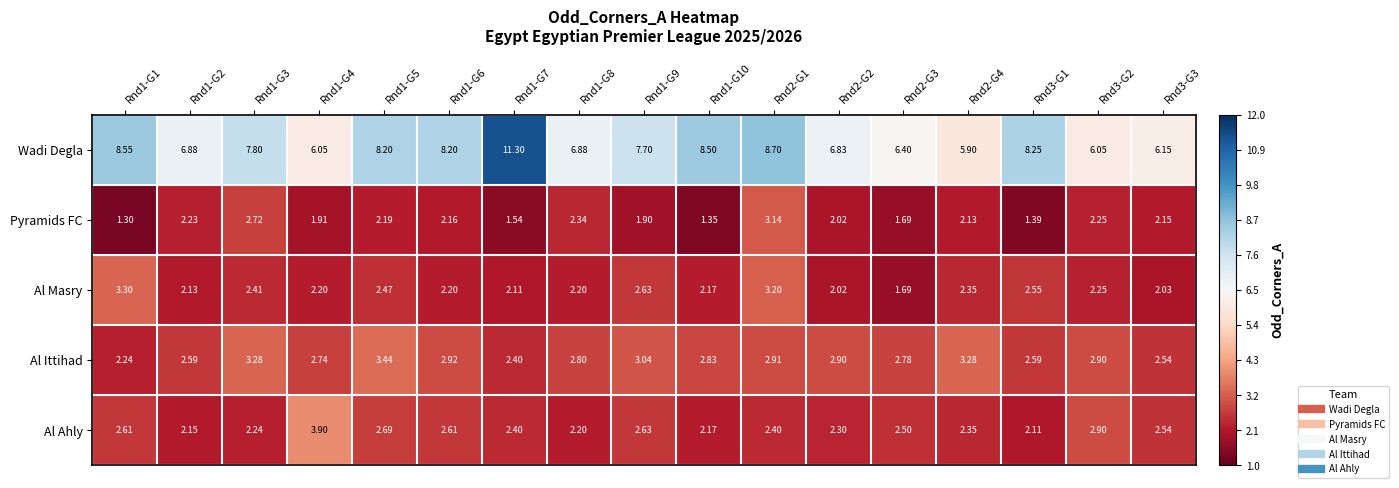

Is the value of Al Ittihad at Rnd1-G5 greater than the value of Pyramids FC at Rnd2-G3?

Yes